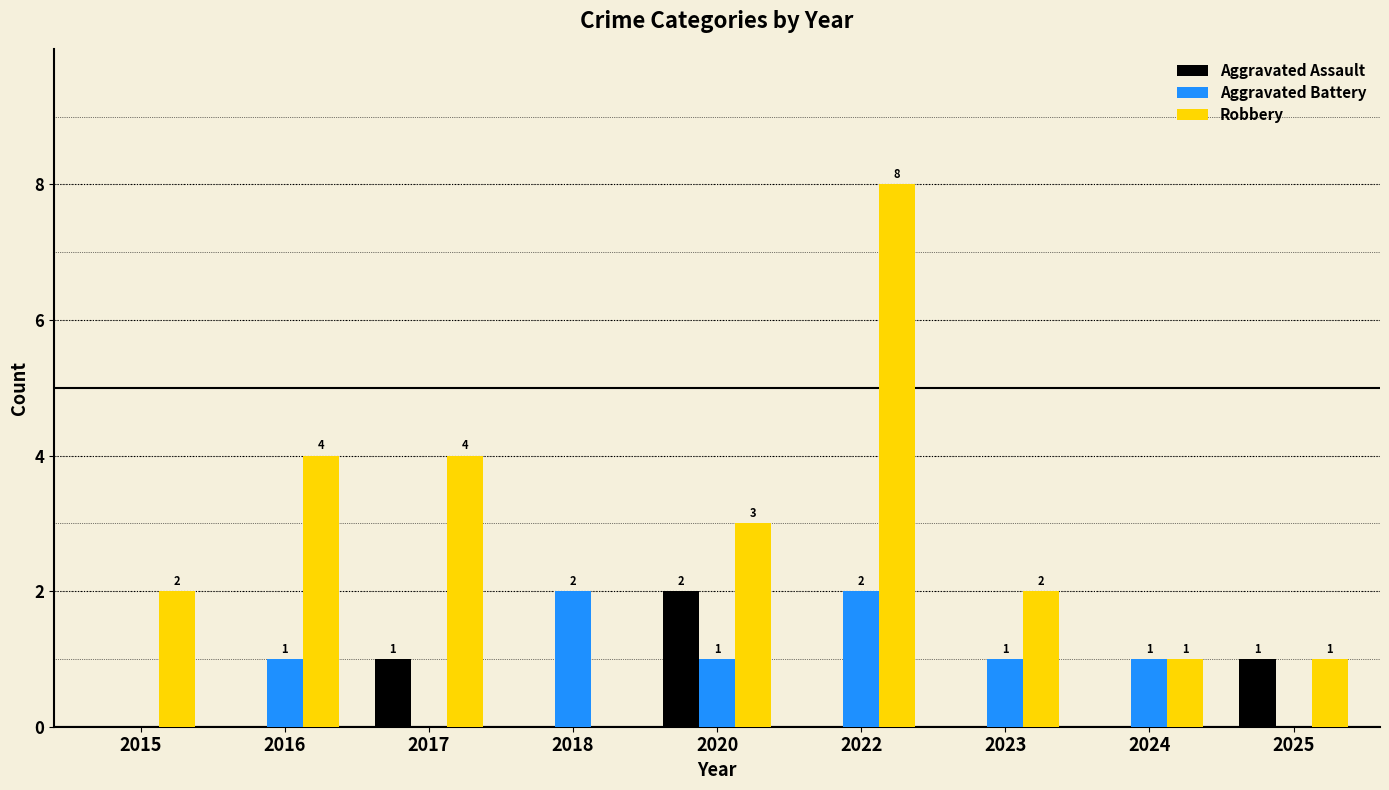

Which series has the largest range (max minus min)?

Robbery